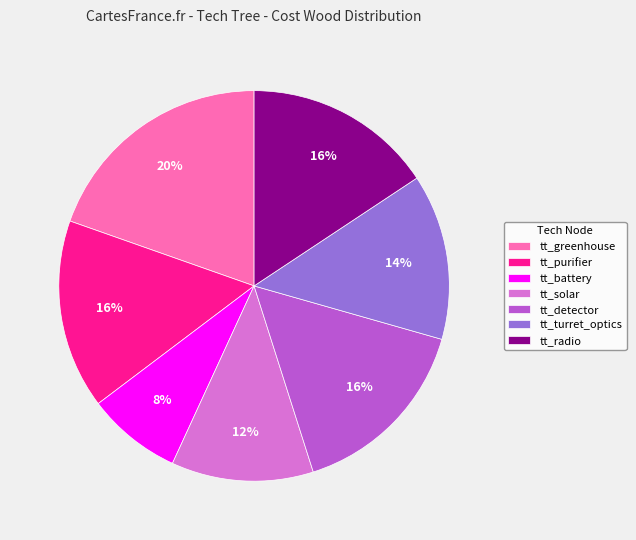

Does tt_battery account for over 50% of the chart?

No